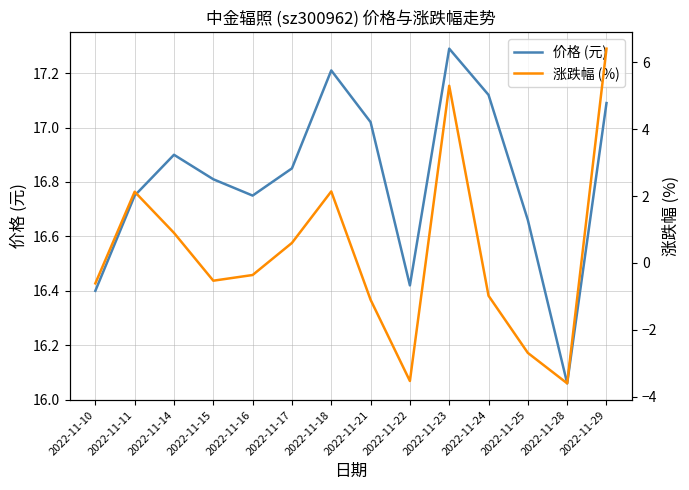

True or false: 涨跌幅 (%) has more than 0 points higher than both neighbors.

True